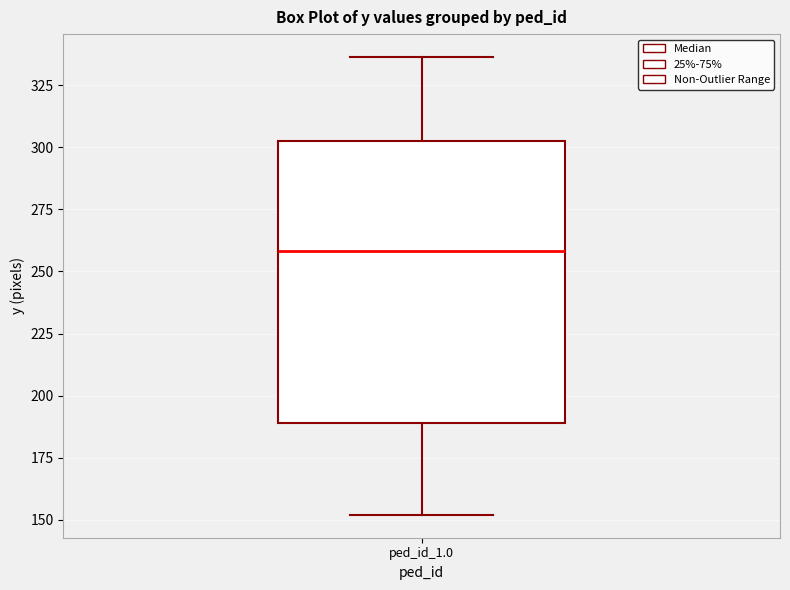

Transcribe this box plot: give where the median line is, the range the box spans, and where the two whiskers end, as read against the y-axis. The values are not printed on the chart, so give them approximately, as read against the axis.

median 260, box 190 to 300, whiskers 150 to 335